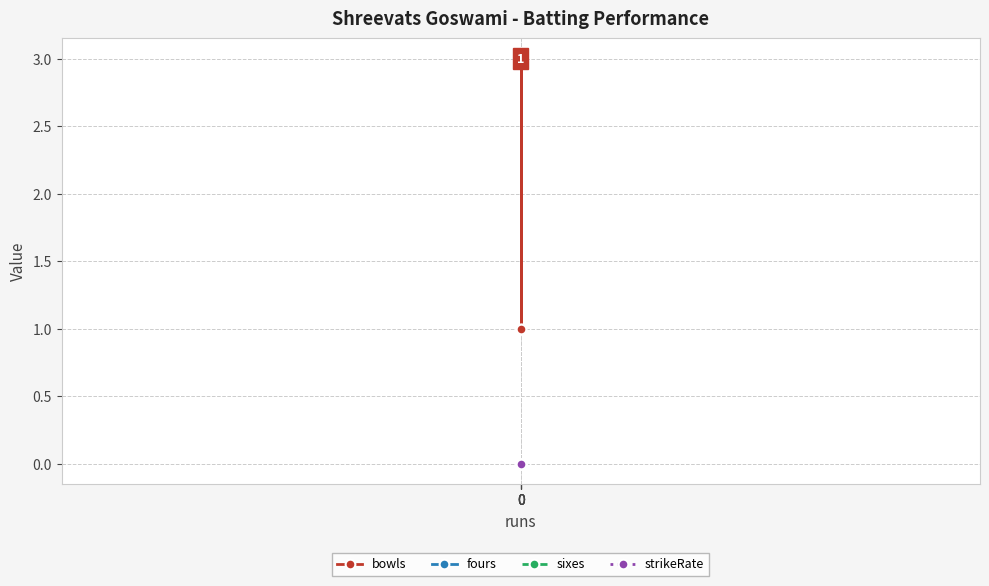

Count the number of data series in this chart.

4